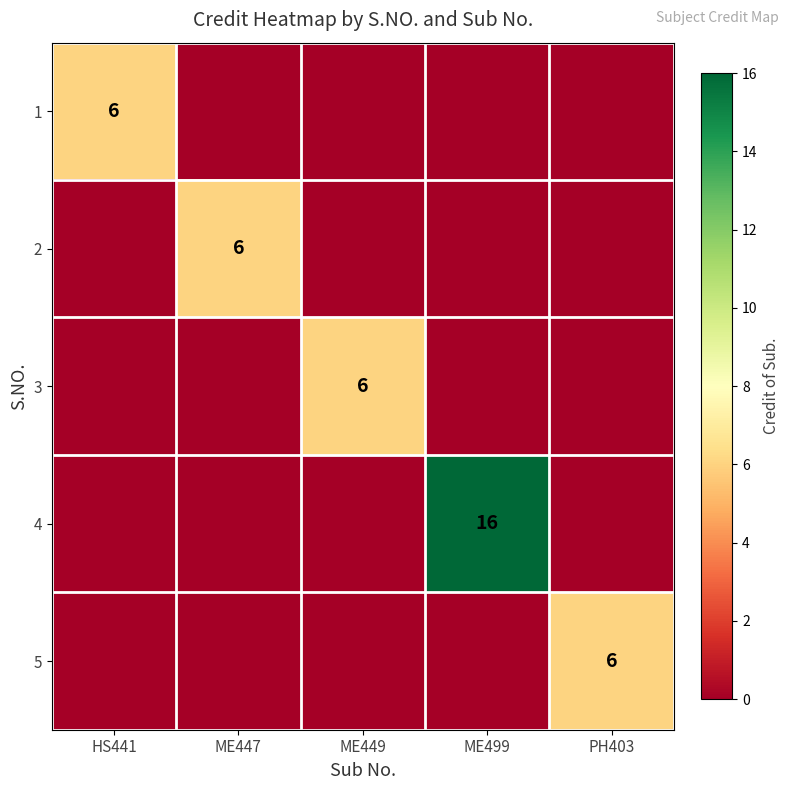

At how many categories does at least one series exceed 4?

5